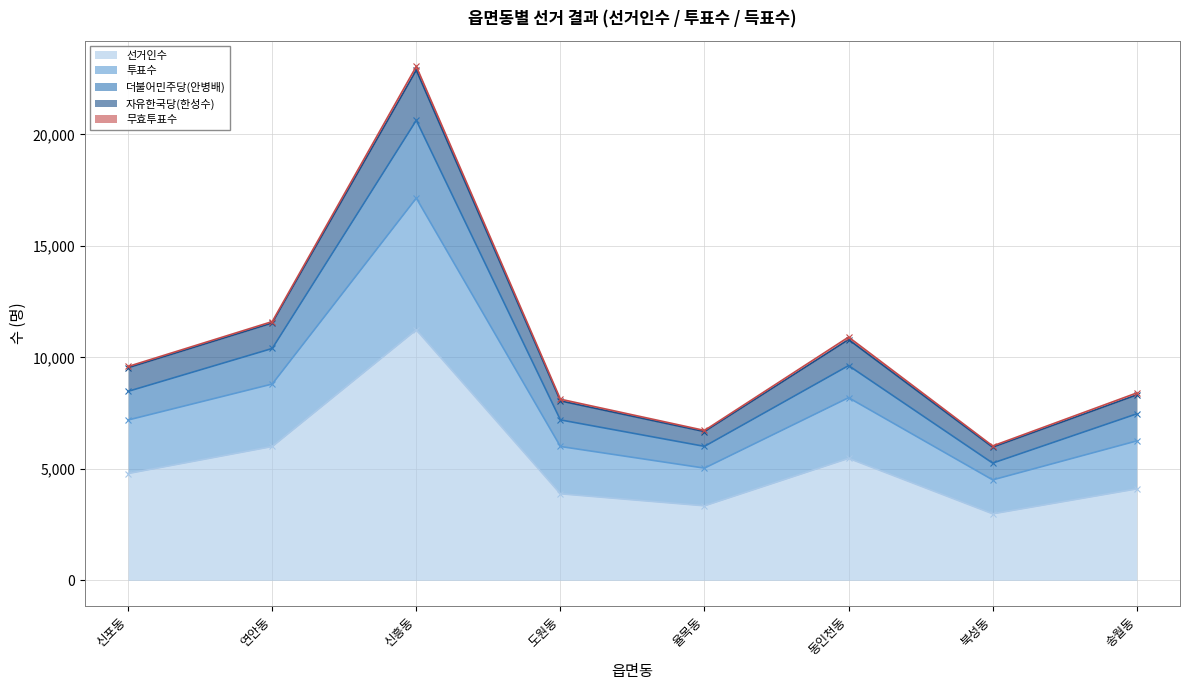

The value of 선거인수 at 동인천동 is 5471. True or false?

True